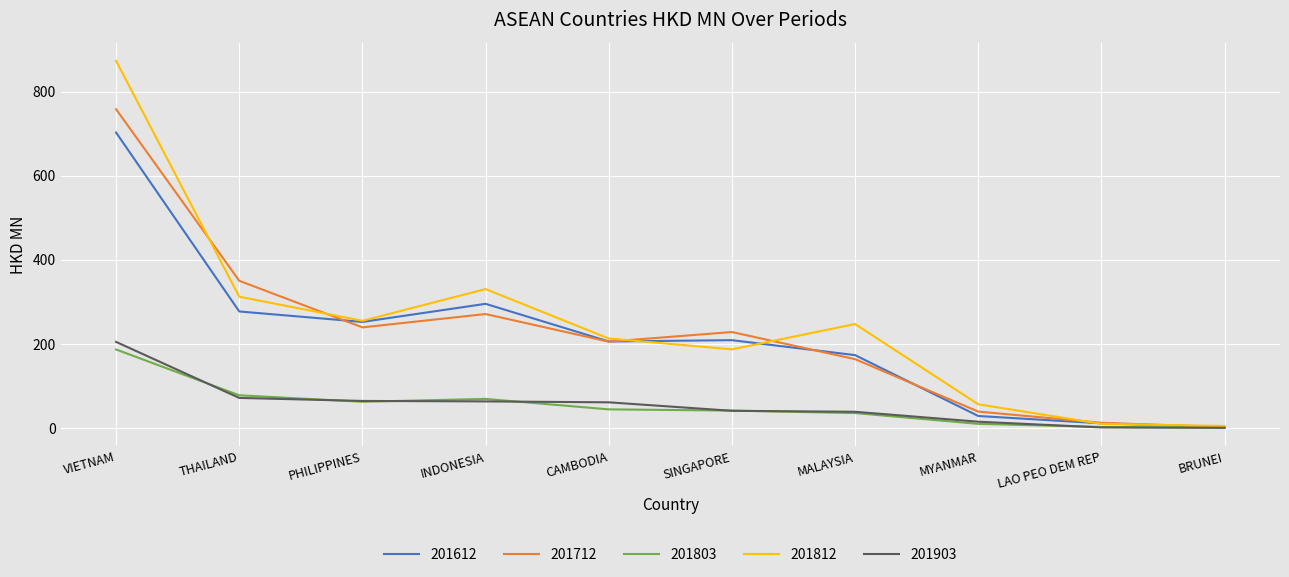

What is the maximum value for 201612?

702.9